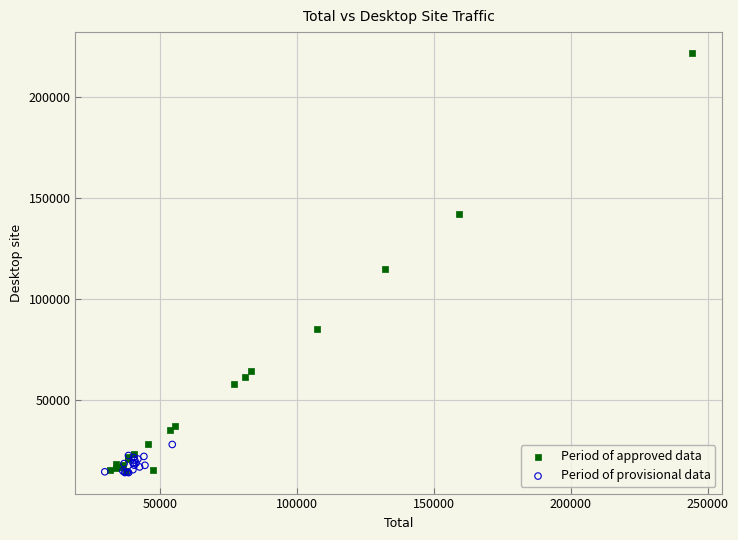

Which series reaches the maximum Y coordinate?

Period of approved data